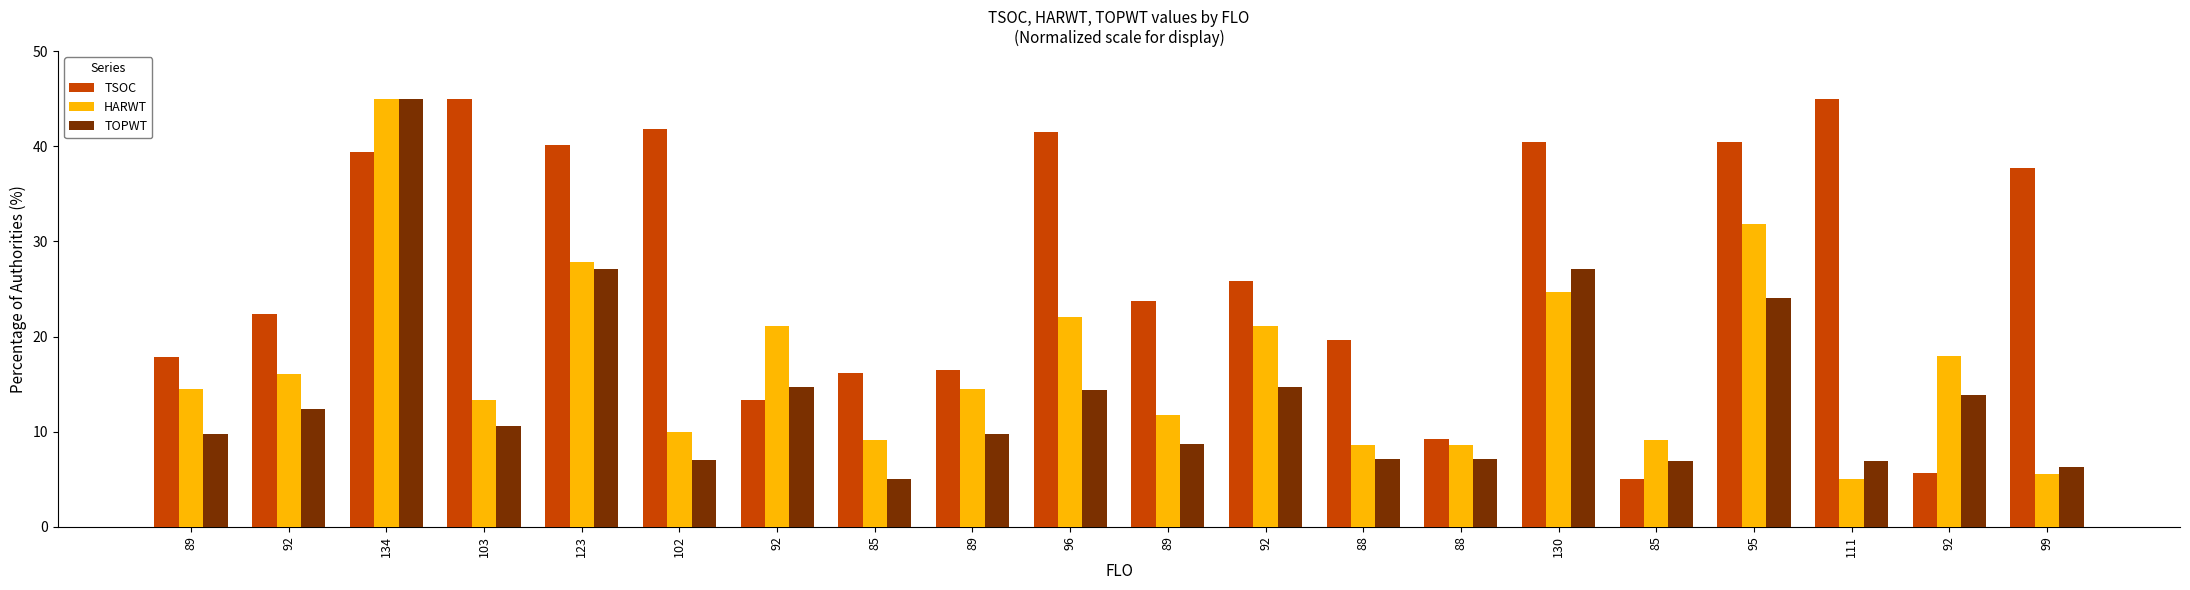

What is the value of the TSOC bar at the 2nd from the left?

22.4